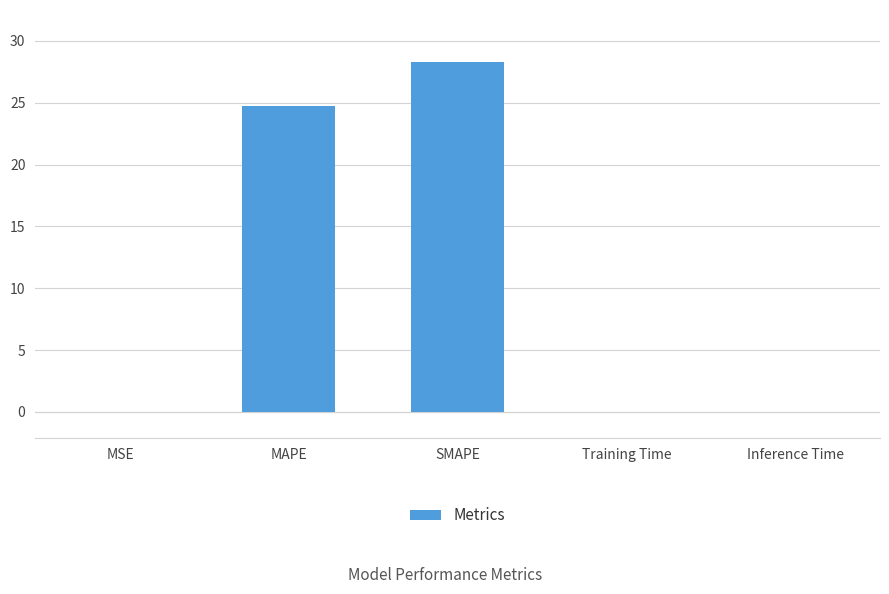

Which category has the highest value across all series?

SMAPE